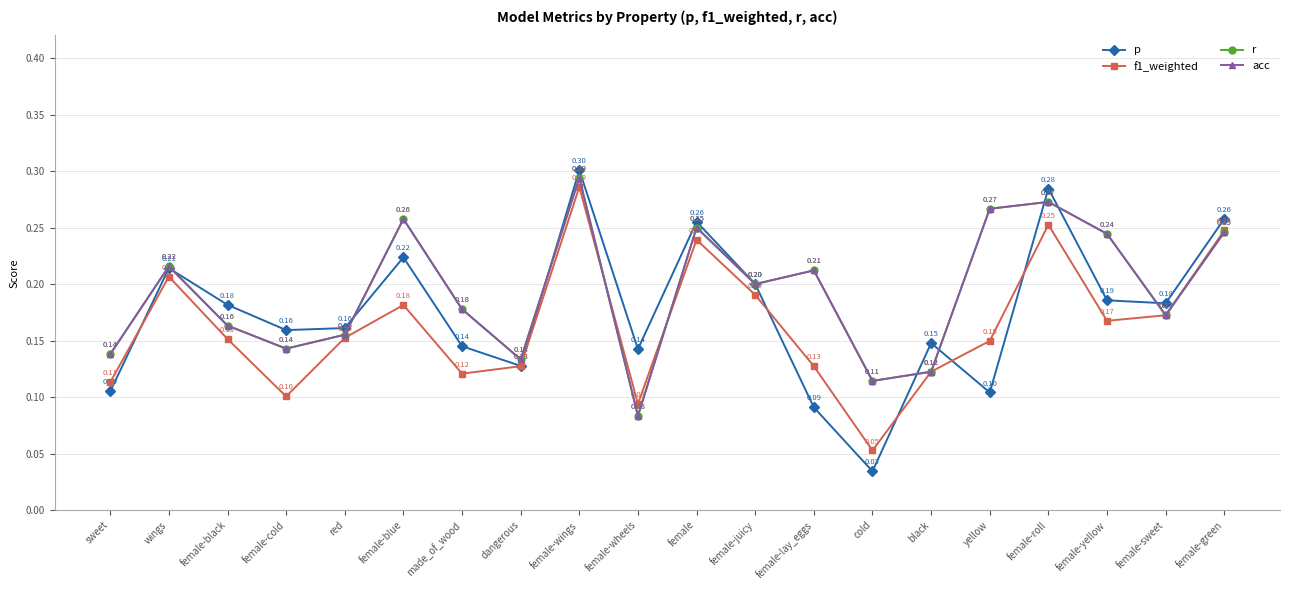

True or false: acc and r cross at least once.

False